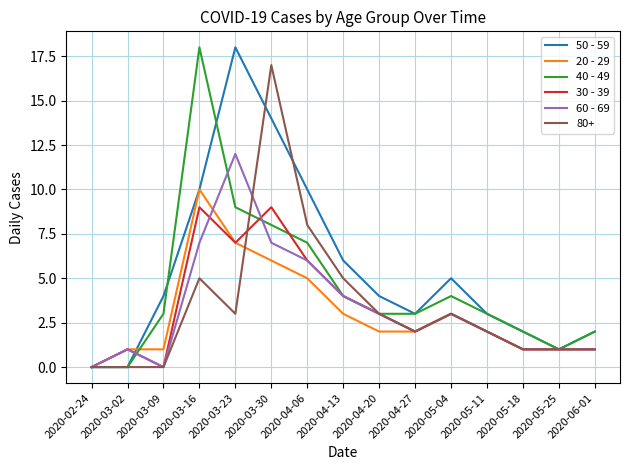

What position from the left is 2020-05-25?

14